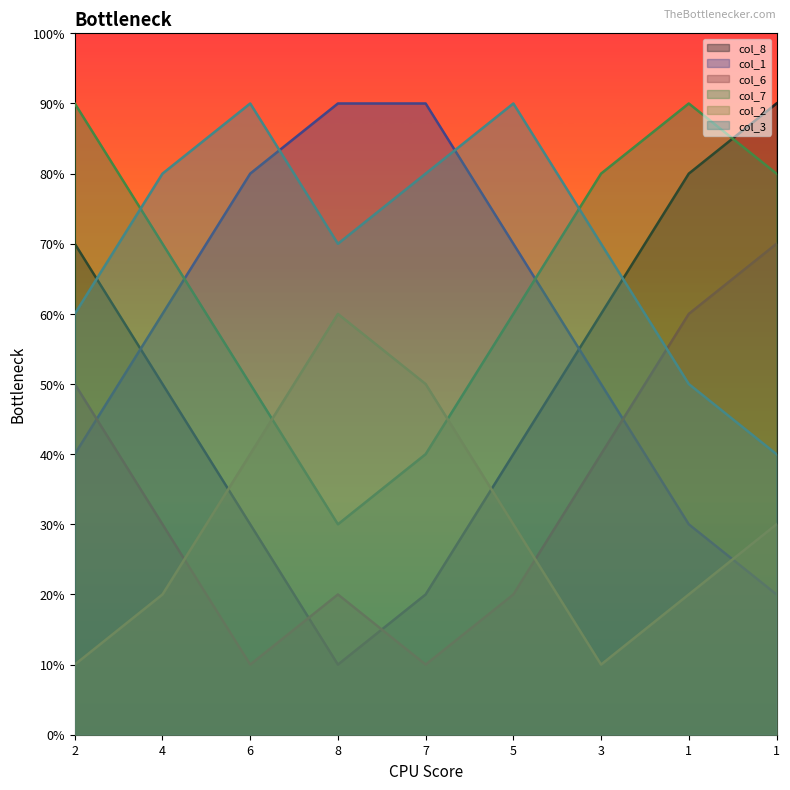

Which has a higher value, 5 or 4?

4